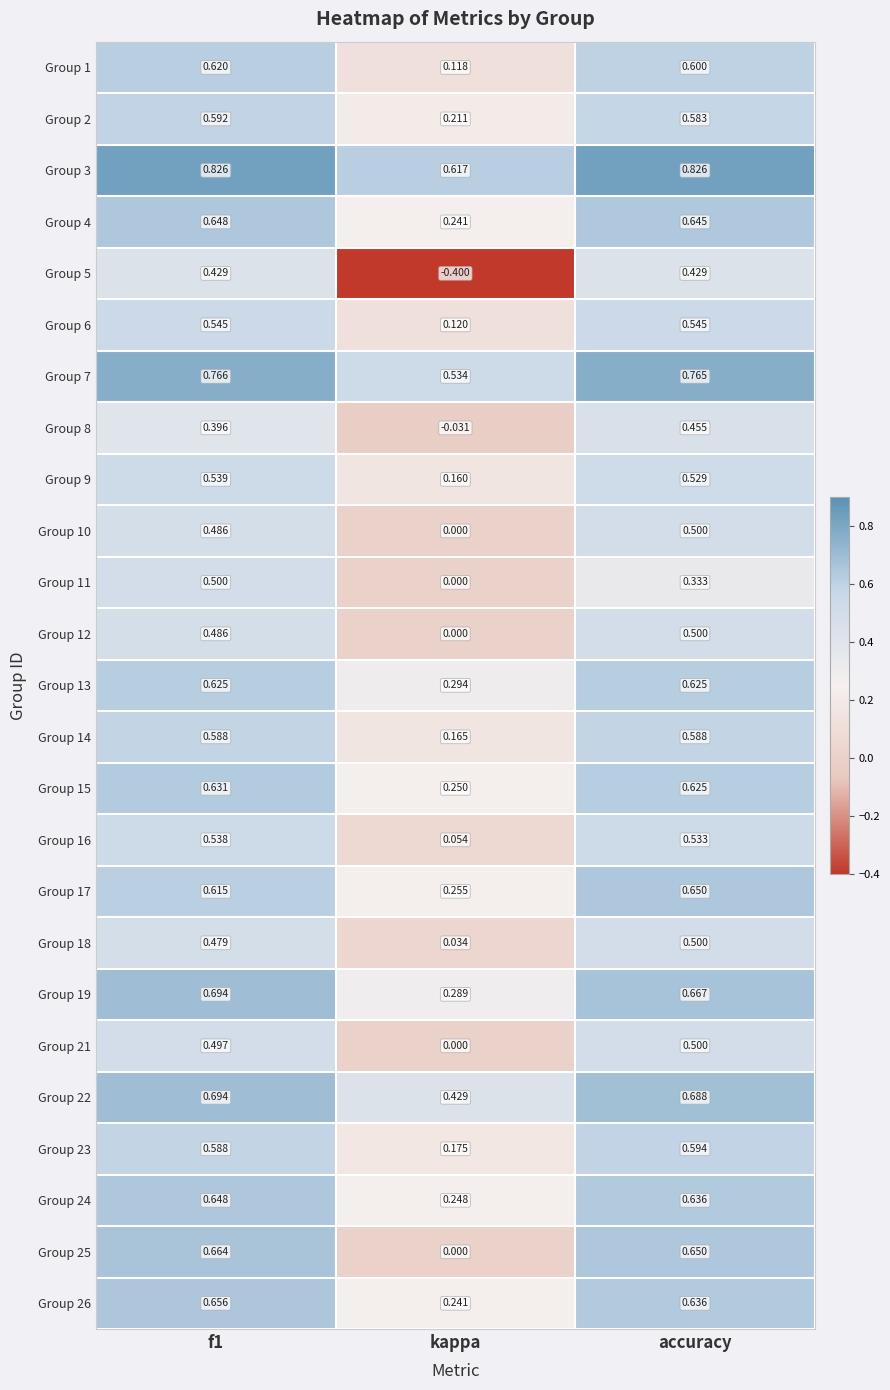

Which label corresponds to the smallest value in the chart?

kappa